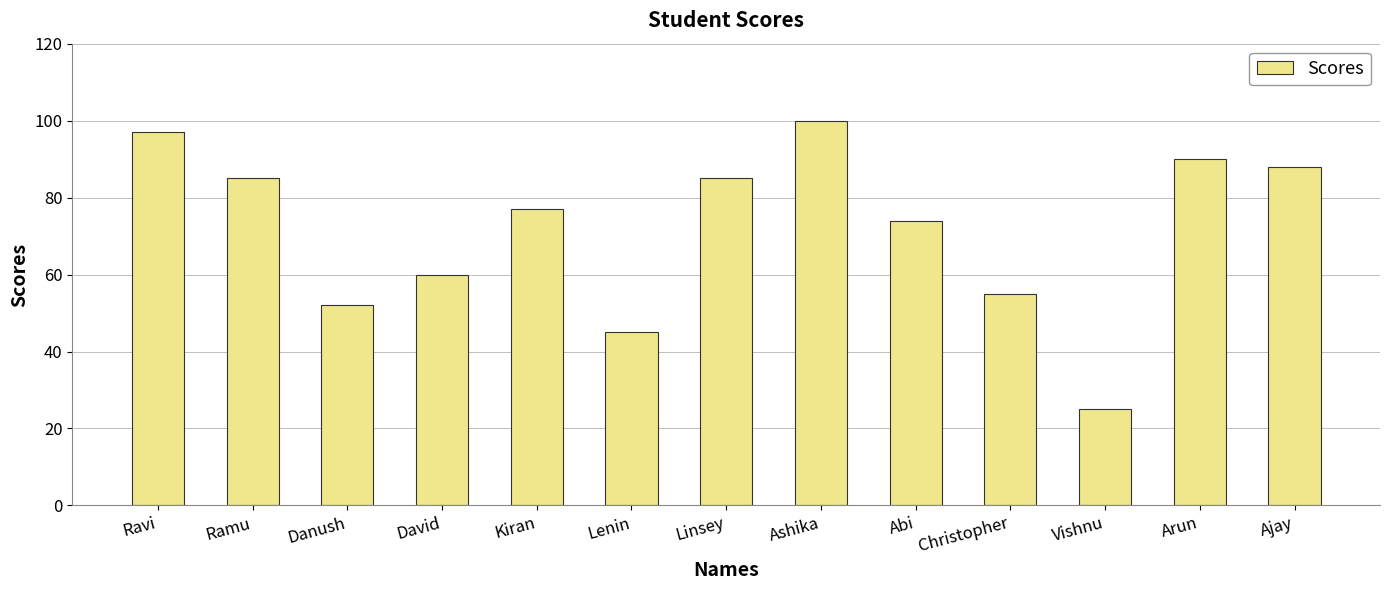

The chart shows a value of 77 at Kiran. True or false?

True